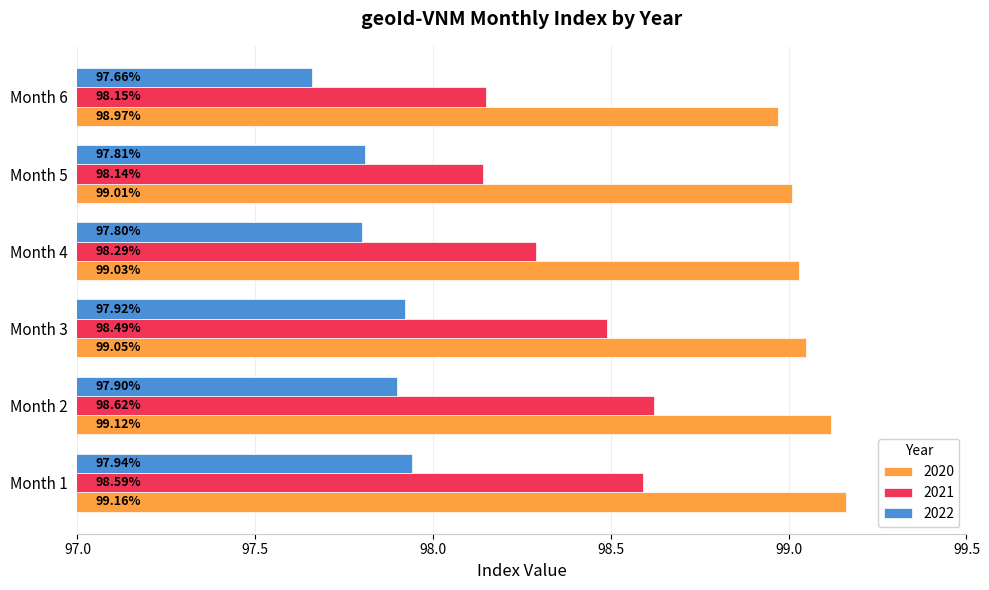

What is the sum of all 2020 values?

594.3